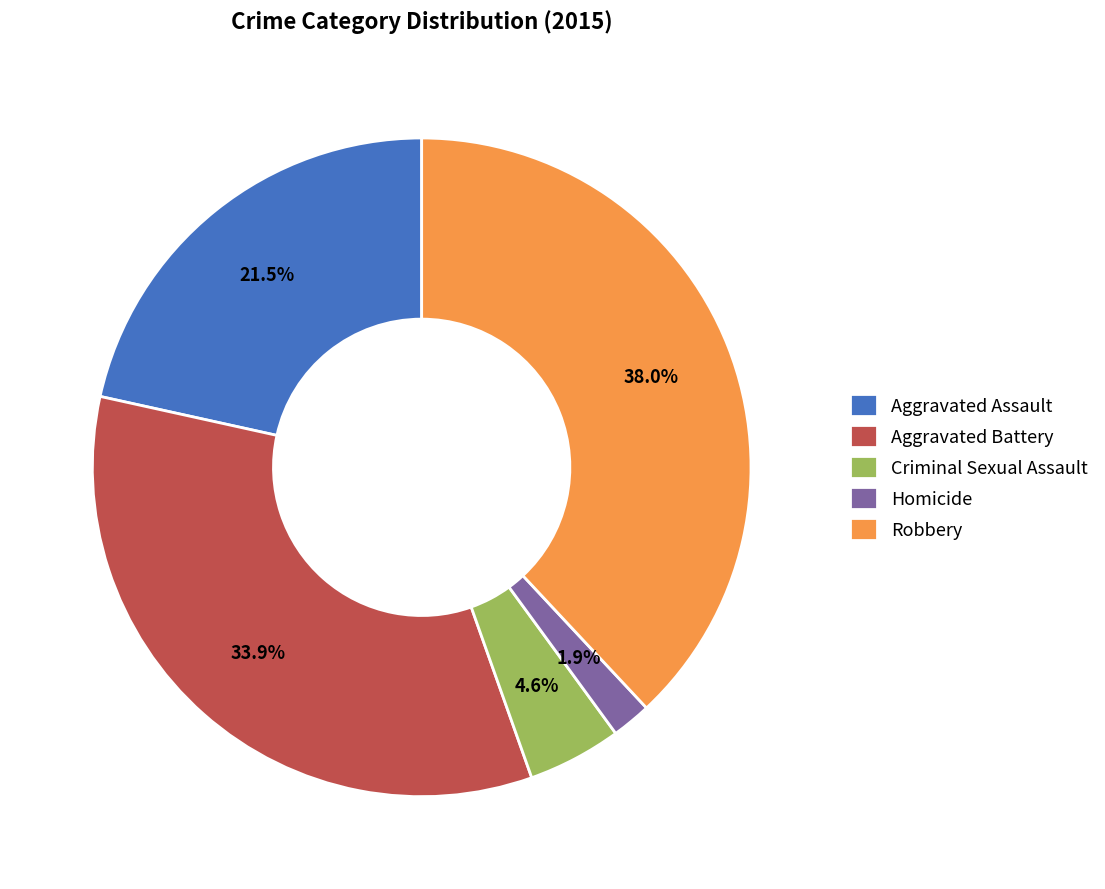

What is the smallest slice in the pie chart?

Homicide